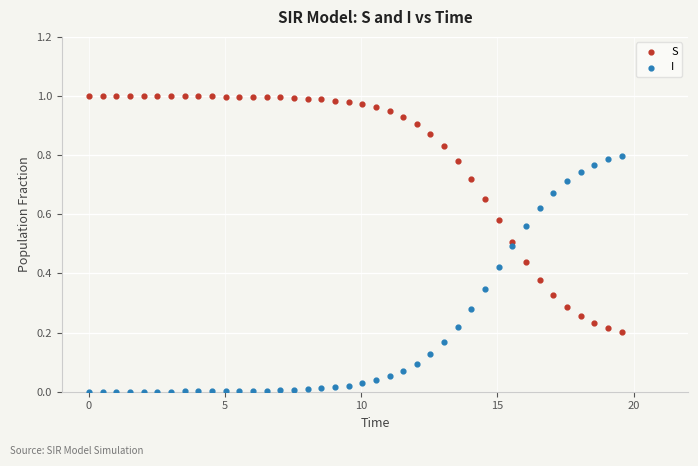

Across all data points, what is the range of X values (max minus min)?

19.6